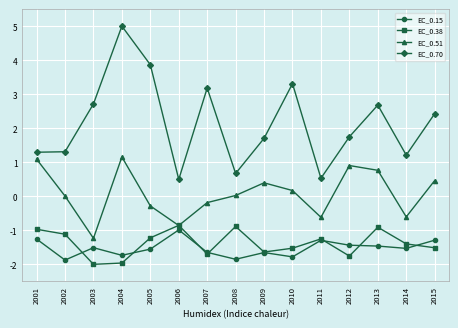

True or false: EC_0.70 and EC_0.38 cross at least once.

False